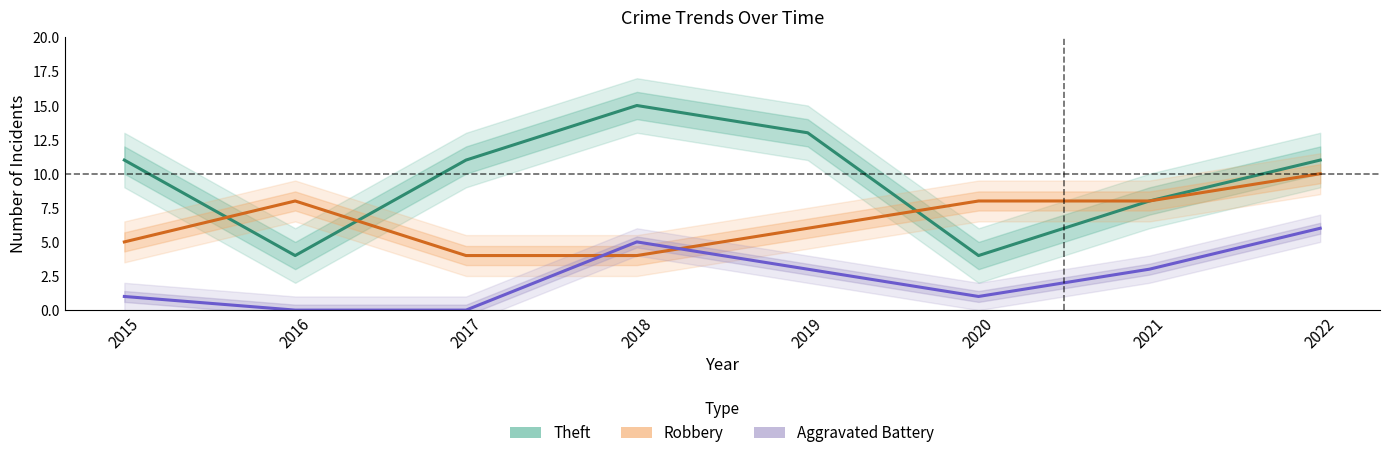

Reading left to right, extract all data points from this chart.

Theft: 11	4	11	15	13	4	8	11
Robbery: 5	8	4	4	6	8	8	10
Aggravated Battery: 1	0	0	5	3	1	3	6